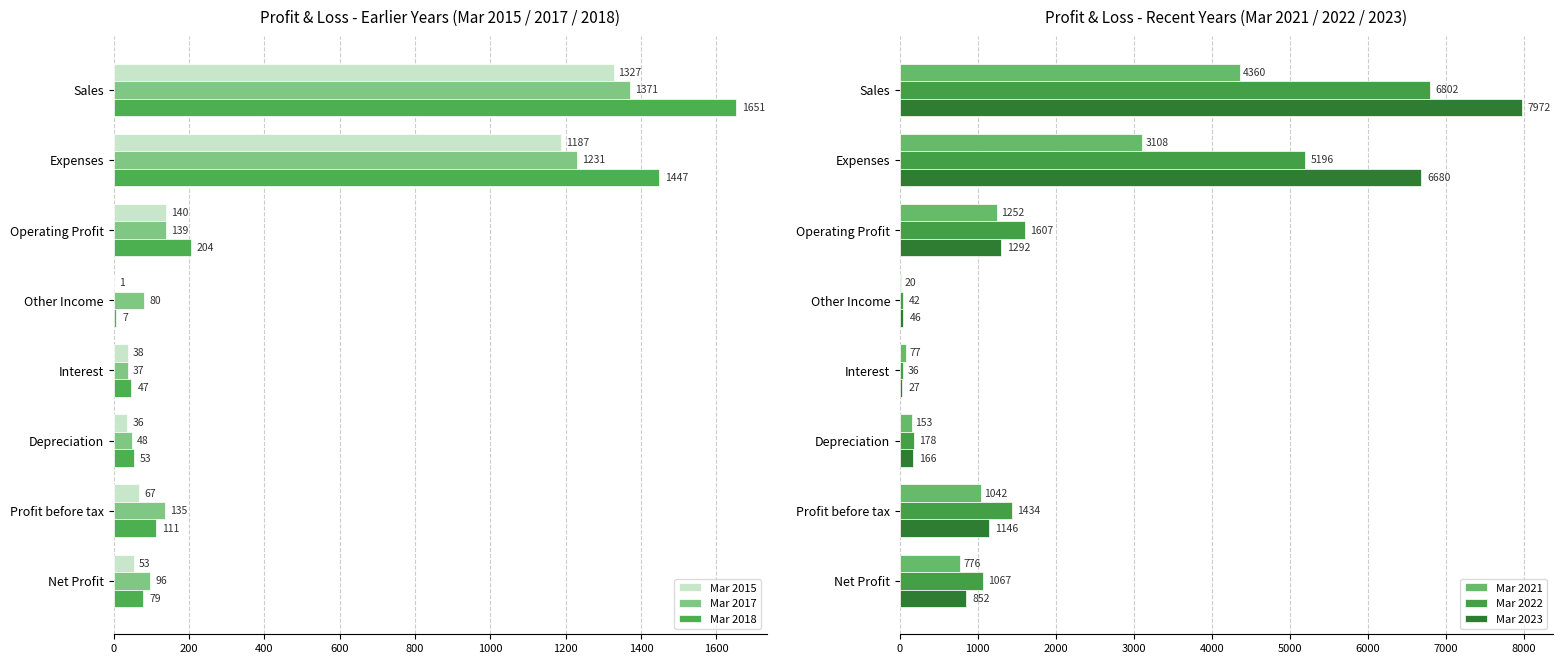

Reading left to right, transcribe all the data shown in this chart.

Mar 2015: 1327	1187	140	1	38	36	67	53
Mar 2017: 1371	1231	139	80	37	48	135	96
Mar 2018: 1651	1447	204	7	47	53	111	79
Mar 2021: 4360	3108	1252	20	77	153	1042	776
Mar 2022: 6802	5196	1607	42	36	178	1434	1067
Mar 2023: 7972	6680	1292	46	27	166	1146	852